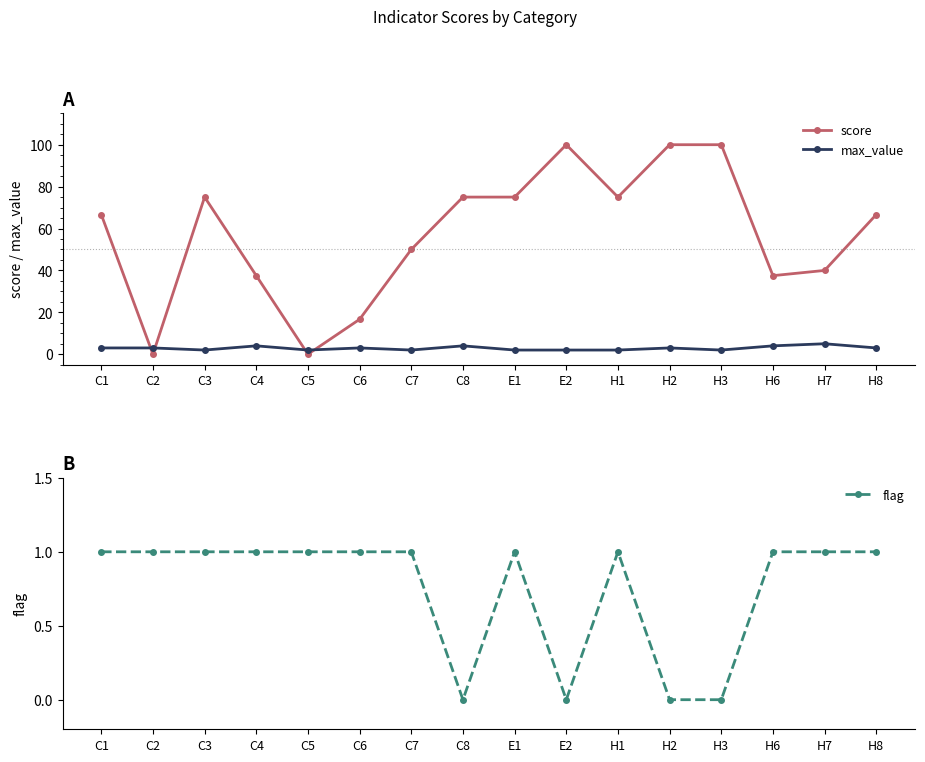

What is the label of the 5th point from the right?

H2